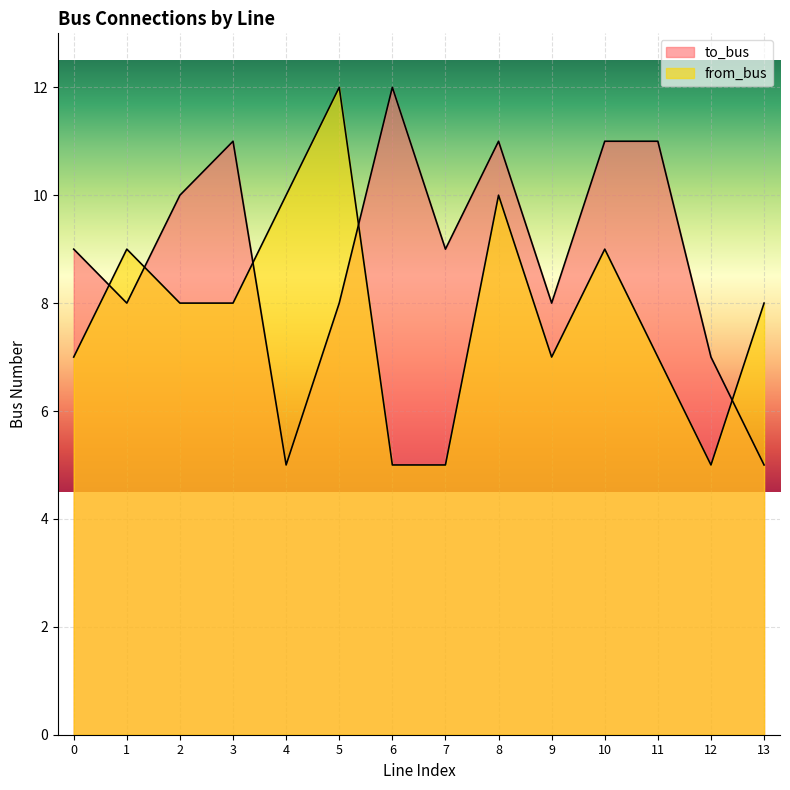

What is the lowest value of the from_bus series?

5